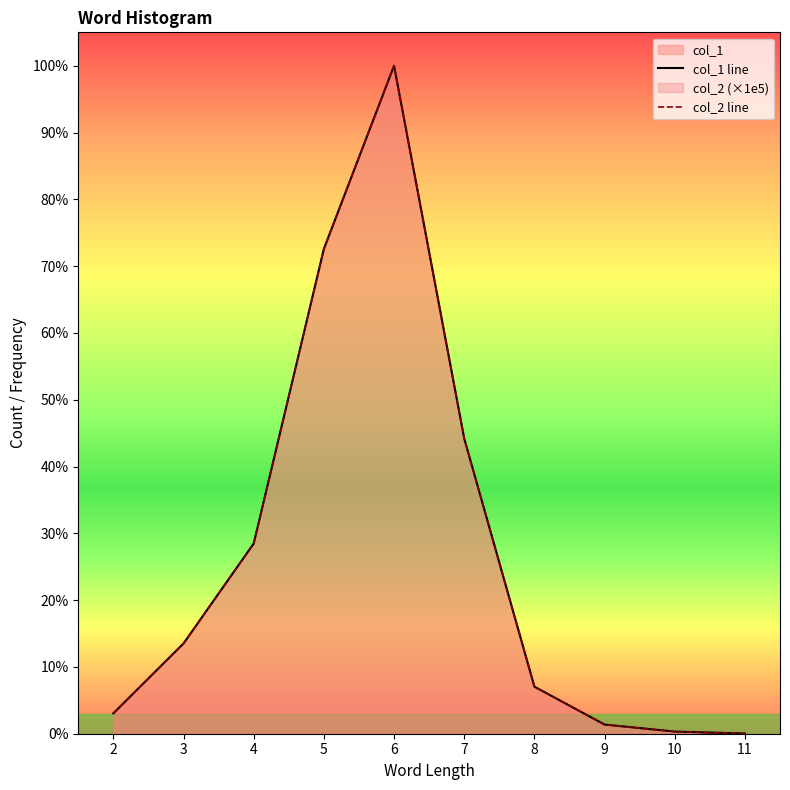

List the series in order of their peak value, highest first.

col_1 line, col_2 line